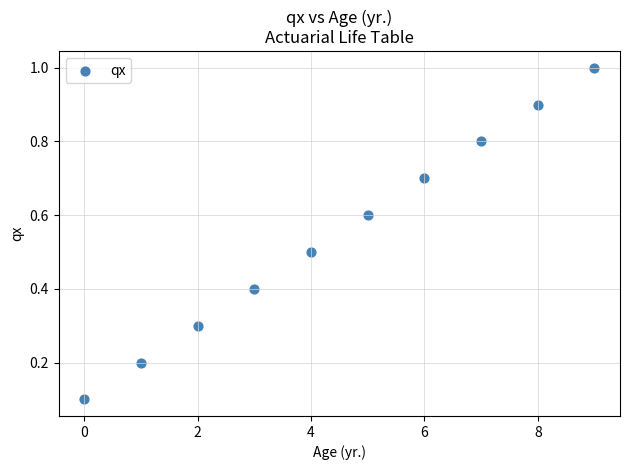

What is the average Y value?

0.6